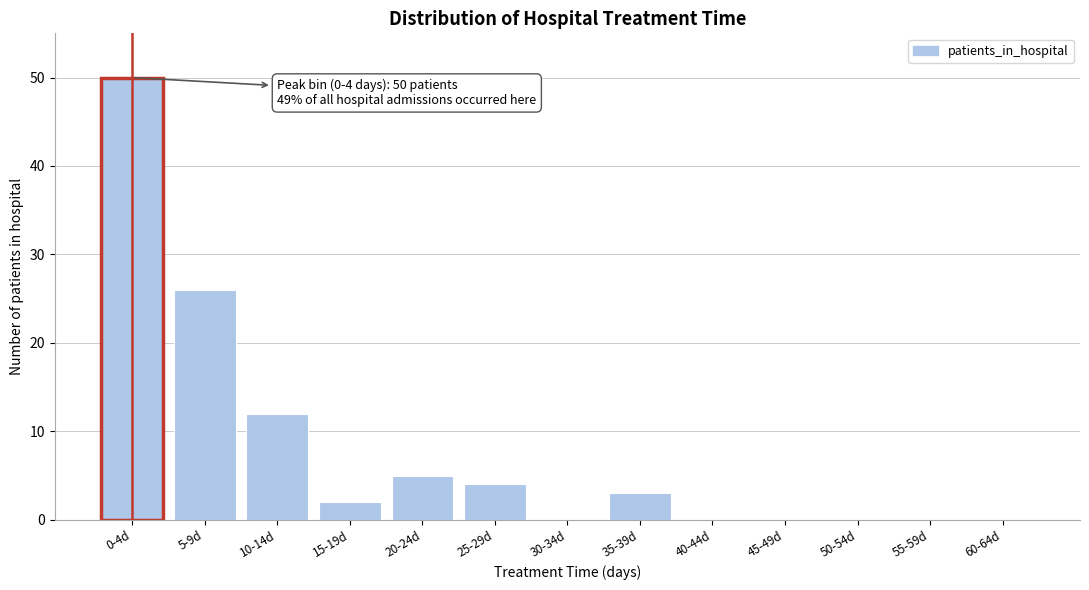

Reading left to right, list all the values displayed in this chart.

0-4d=50	5-9d=26	10-14d=12	15-19d=2	20-24d=5	25-29d=4	30-34d=0	35-39d=3	40-44d=0	45-49d=0	50-54d=0	55-59d=0	60-64d=0